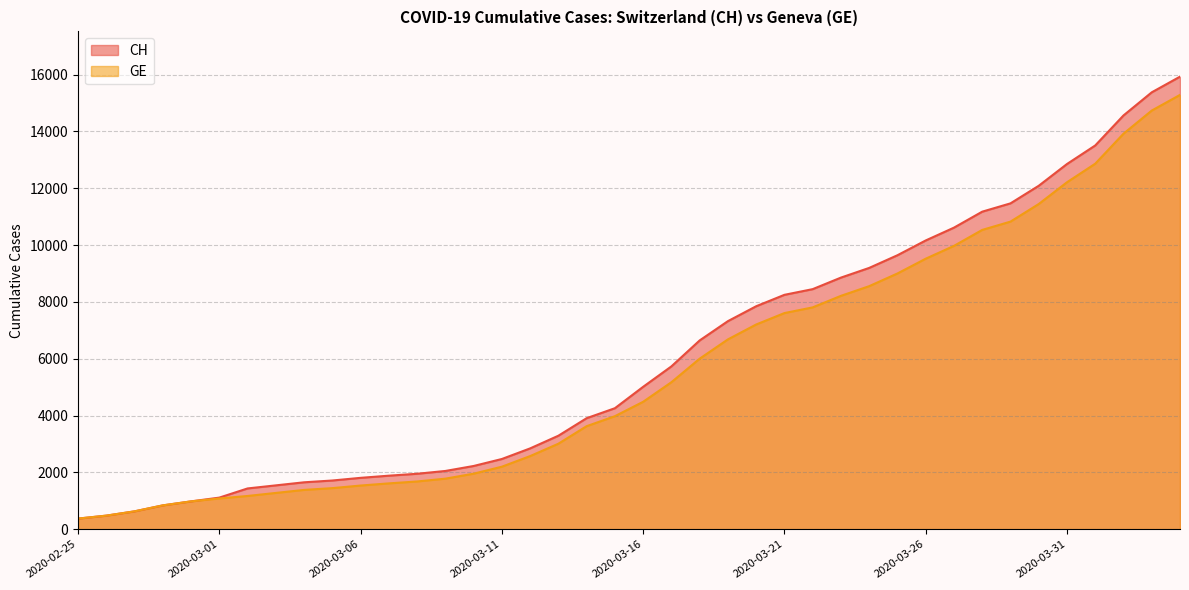

How many data points does each series have?

40